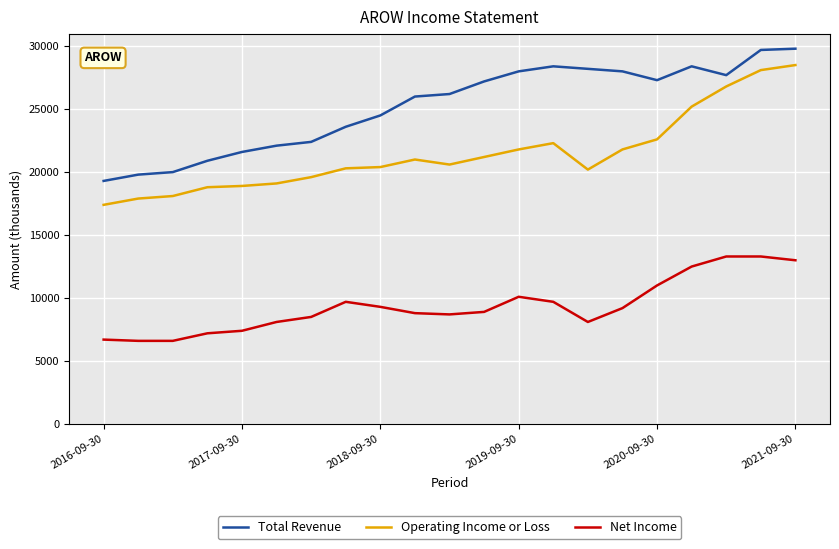

What is the average value of the Net Income series?

9367